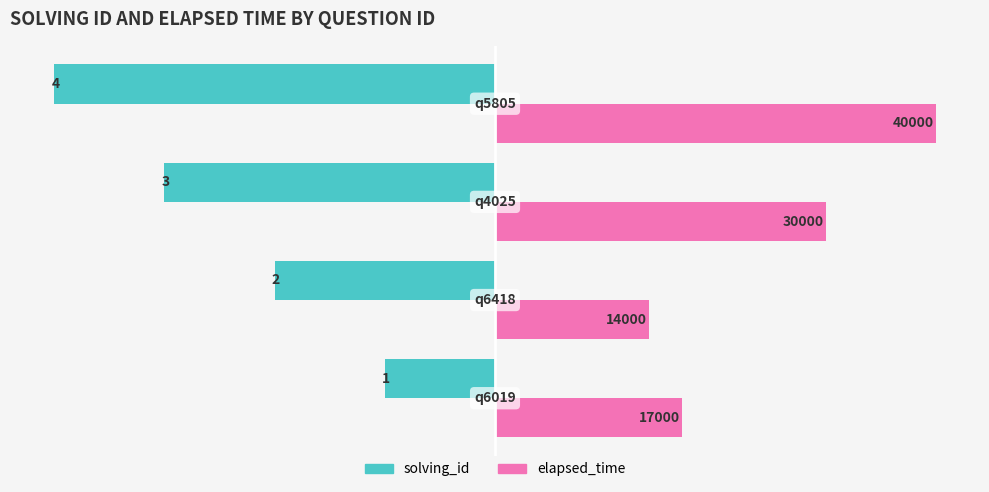

What are all the series names shown in the legend?

solving_id, elapsed_time